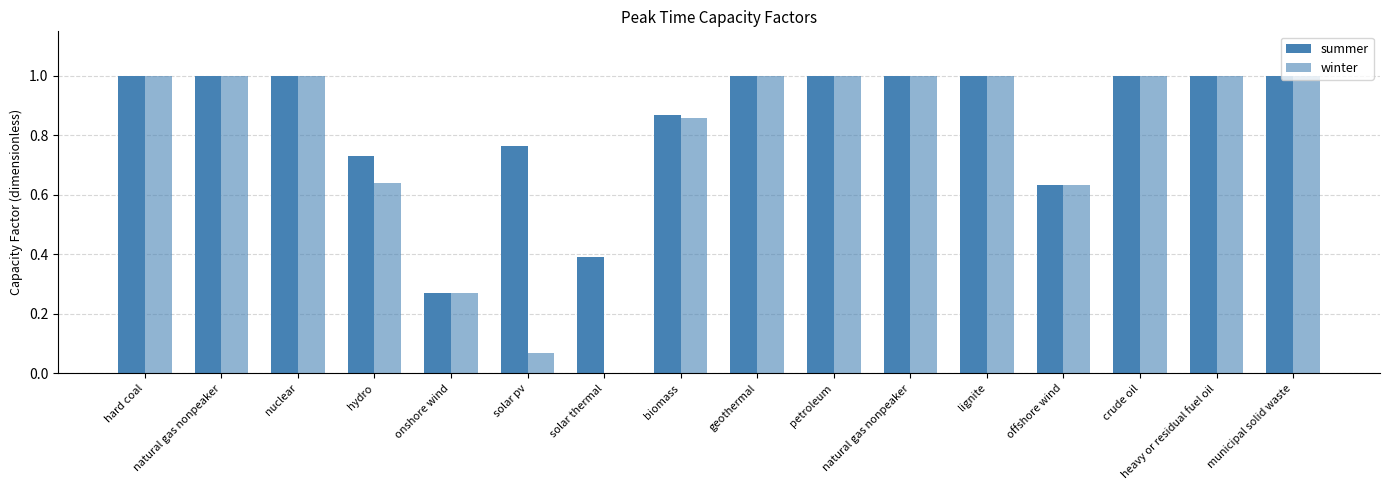

Between natural gas nonpeaker and geothermal, which is larger?

natural gas nonpeaker